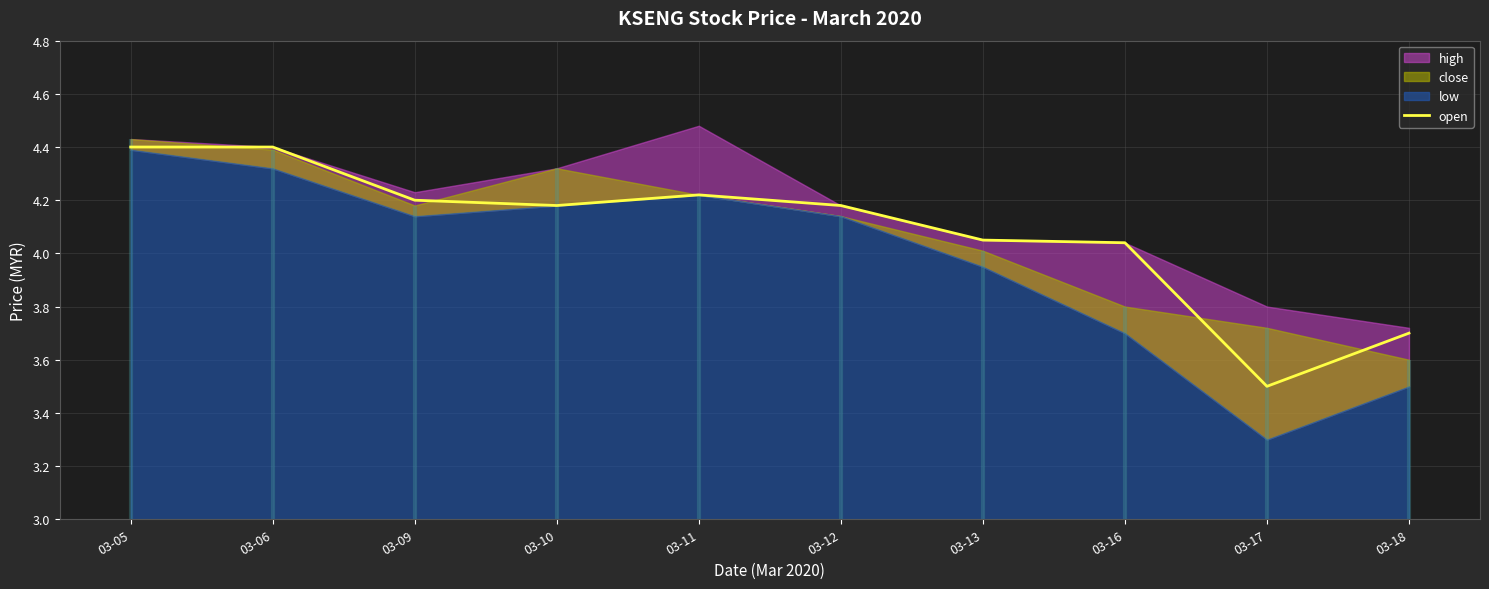

Rank the categories by value from highest to lowest.

03-05, 03-06, 03-11, 03-09, 03-10, 03-12, 03-13, 03-16, 03-18, 03-17